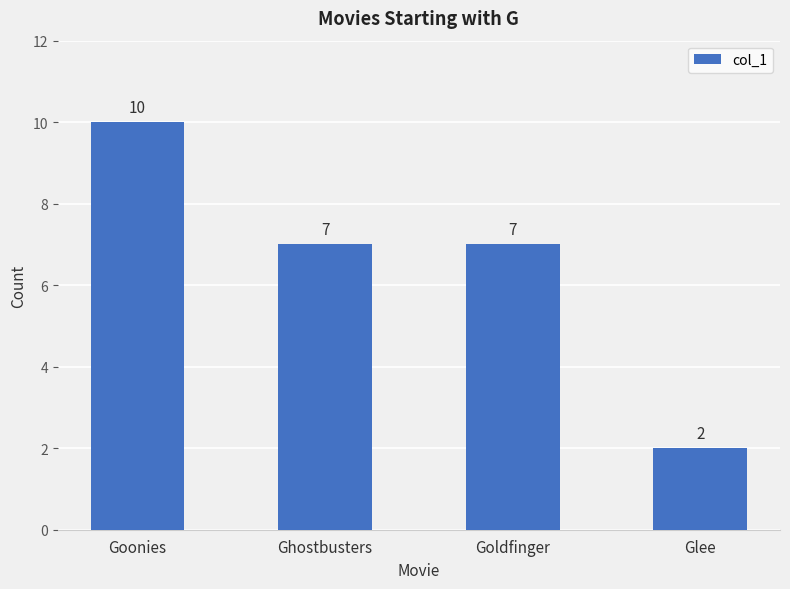

What is the difference between the values at Goldfinger and Glee?

5